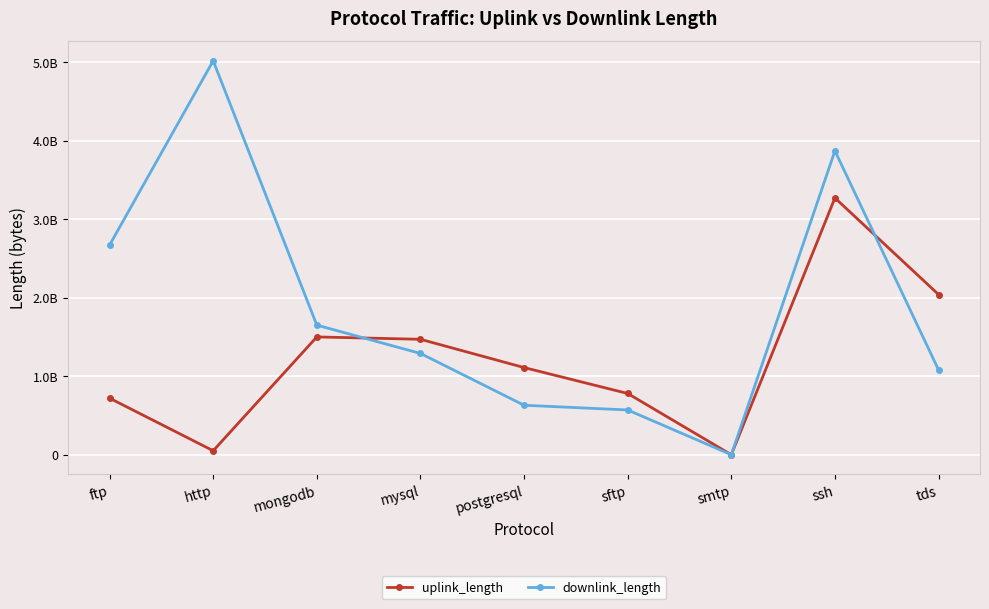

Which series changed the most between ftp and tds?

downlink_length